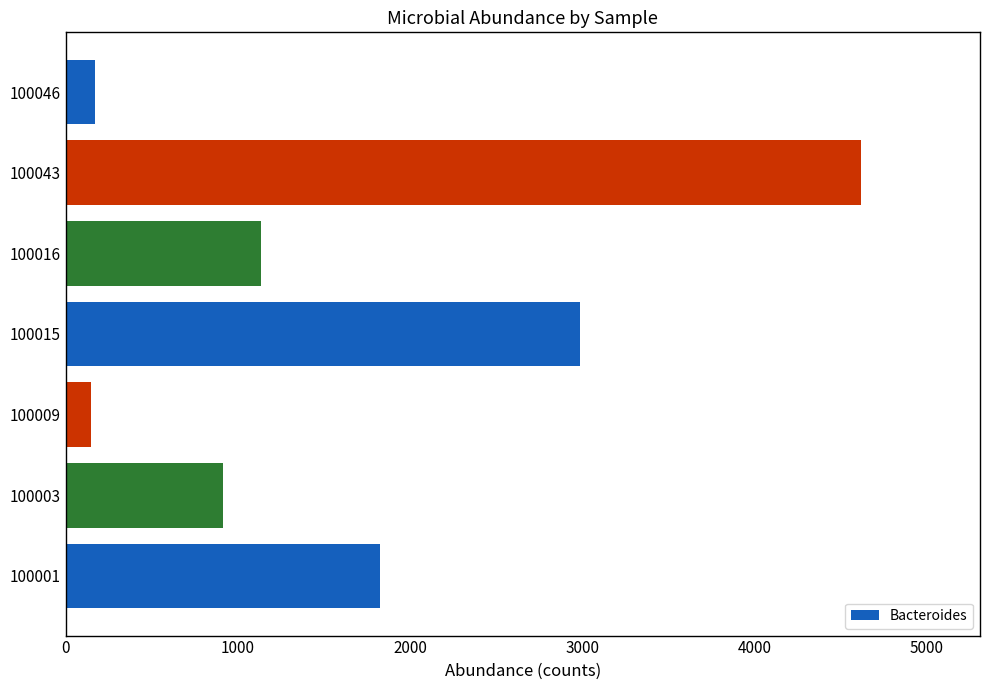

What is the approximate value at 100001?

1822